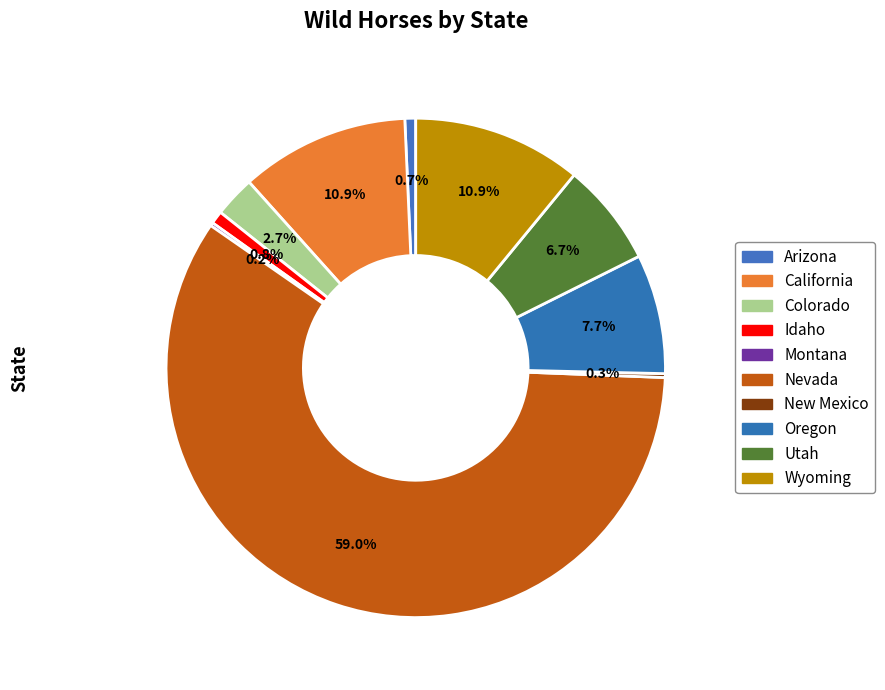

The Utah slice represents 1% of the pie. True or false?

False